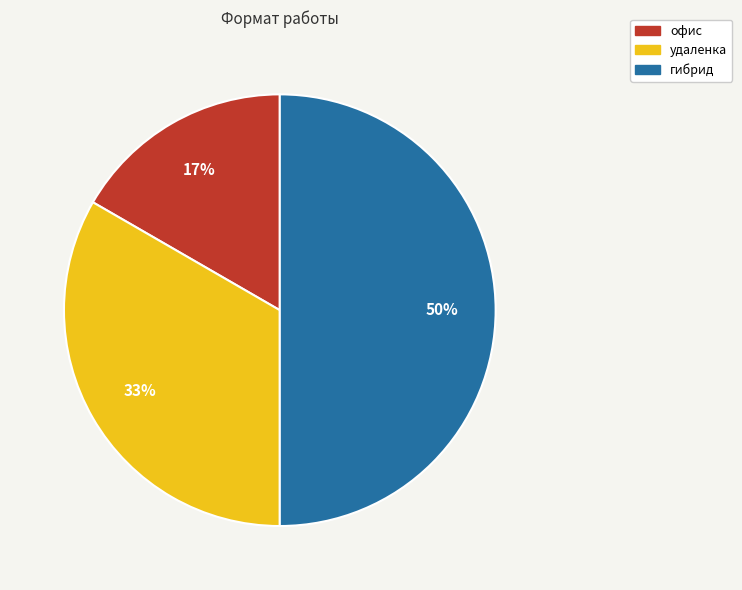

To the nearest percent, what is the difference between the largest and smallest slice percentages?

33%